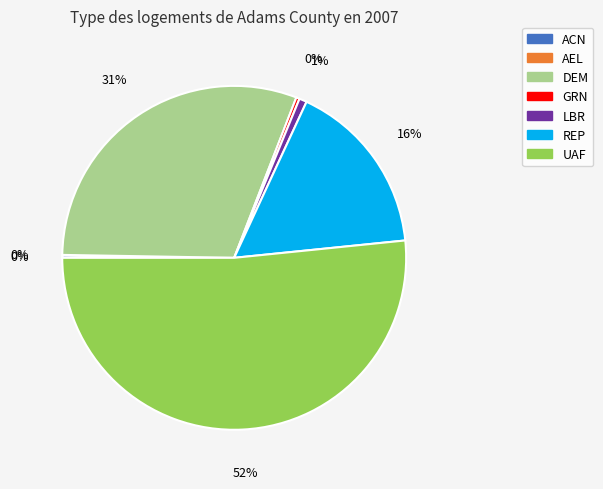

The DEM slice represents 31% of the pie. True or false?

True